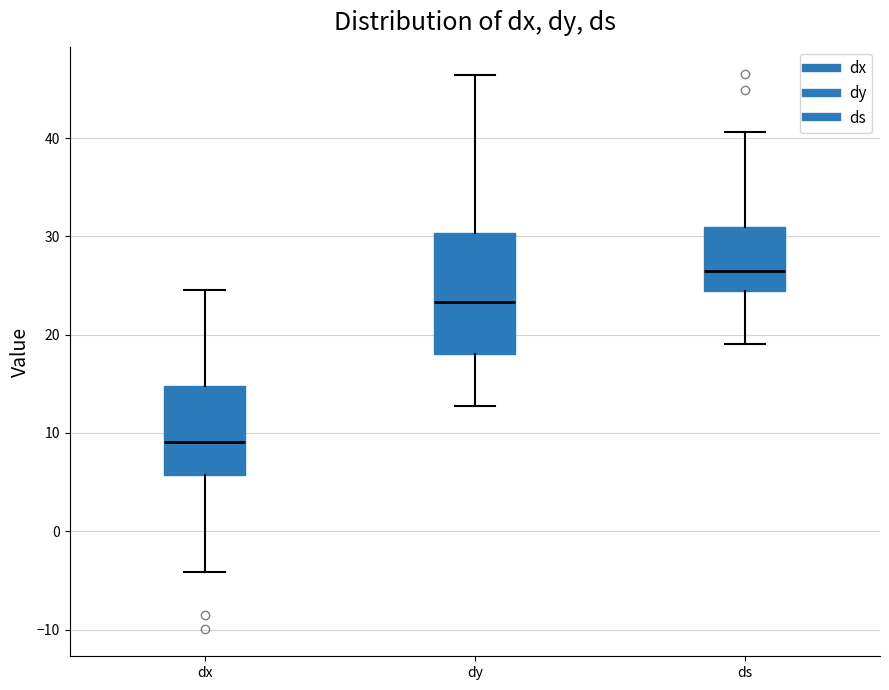

Reading left to right, transcribe this box plot: for each box, give where its median line is, the range the box spans, and where its two whiskers end, as read against the y-axis. The values are not printed on the chart, so give them approximately, as read against the axis.

dx: median 9, box 6 to 15, whiskers -4 to 25
dy: median 23, box 18 to 30, whiskers 13 to 46
ds: median 26, box 24 to 31, whiskers 19 to 41